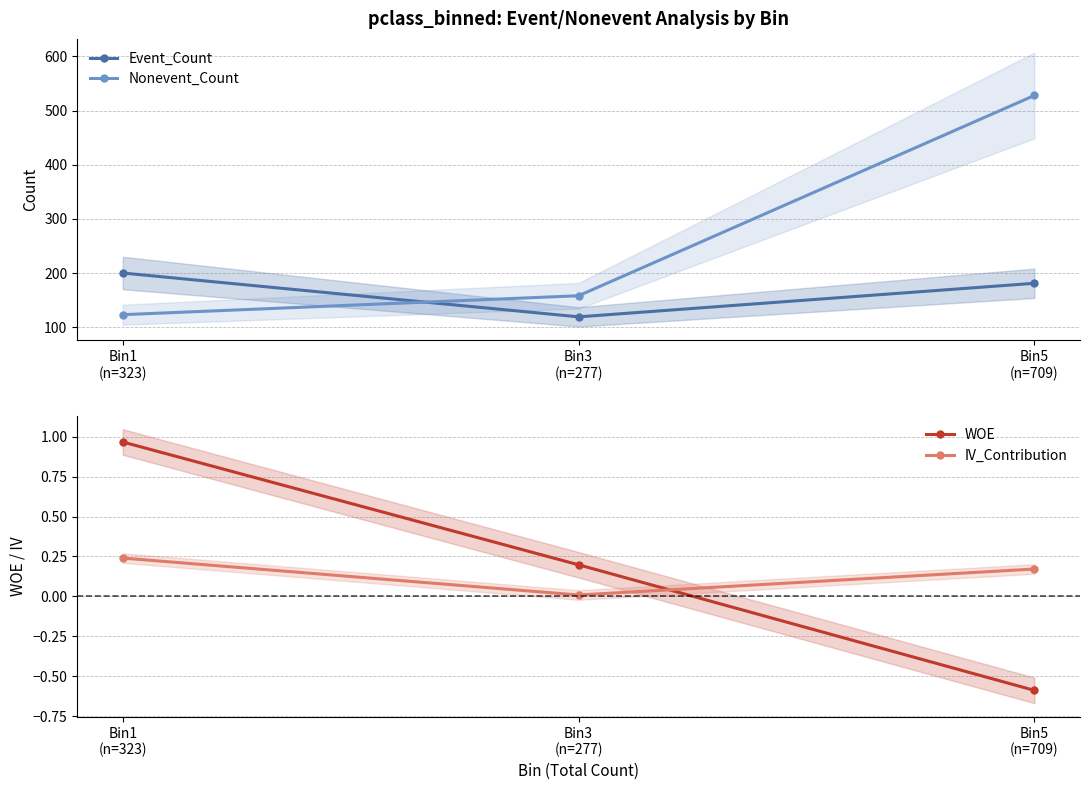

What is the difference between the maximum and minimum values in the Event_Count series?

81